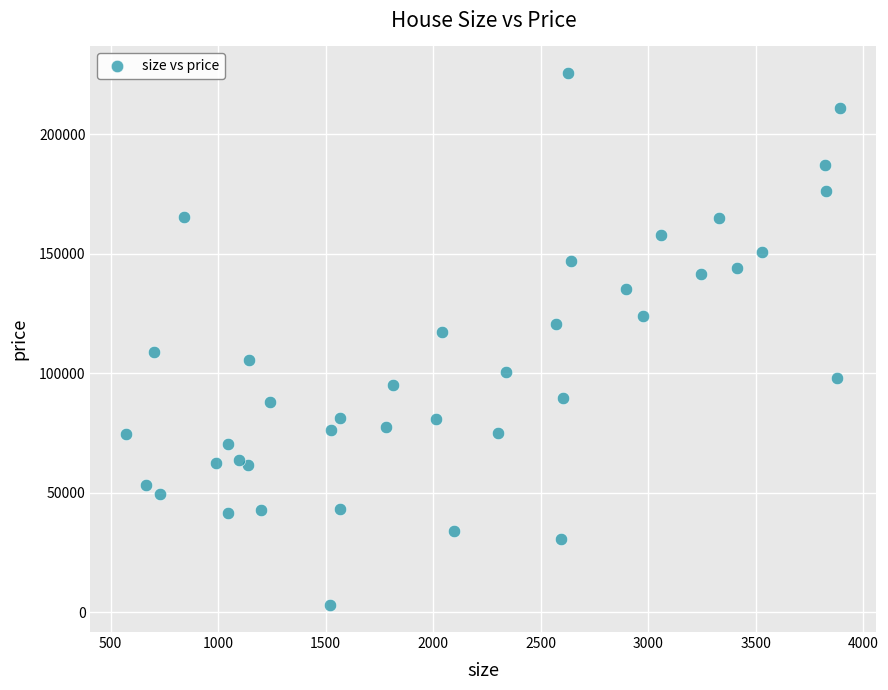

What is the range of Y values (max minus min)?

222840.3